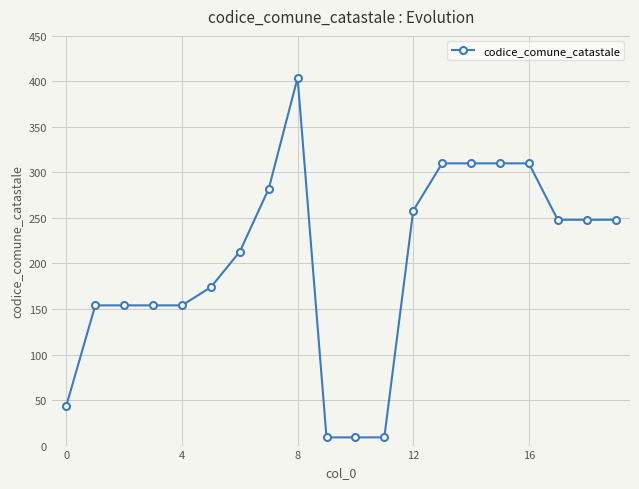

Does the chart display data point markers on the line(s)?

Yes